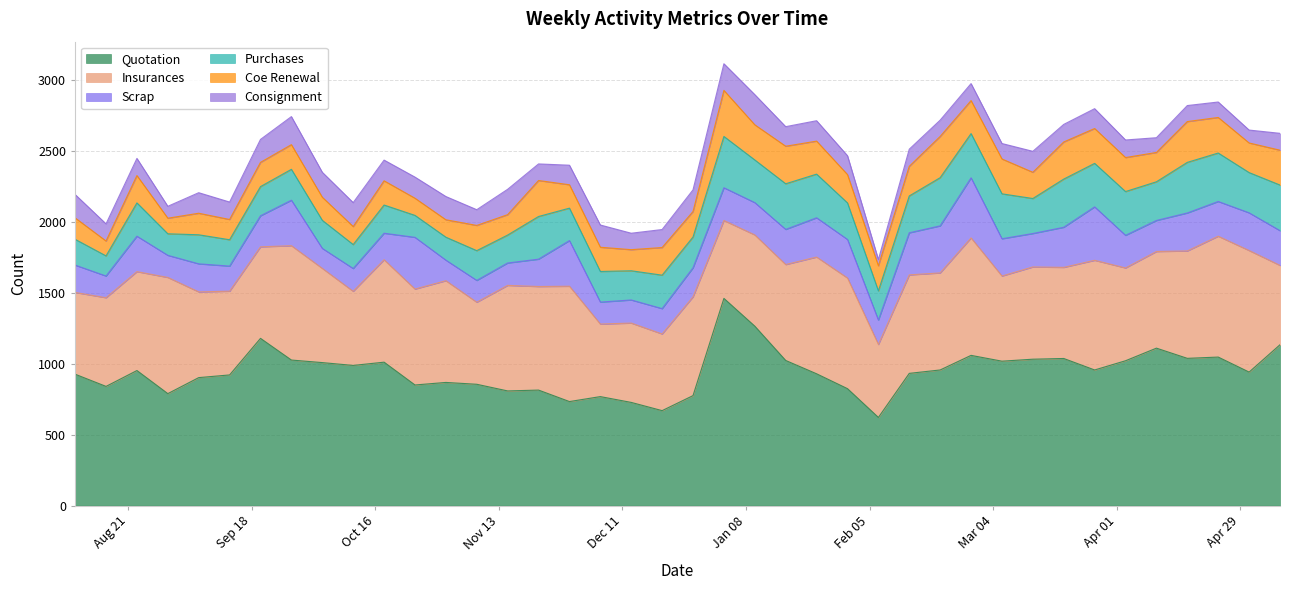

What is the difference between the maximum and second lowest values in the Purchases series?

210